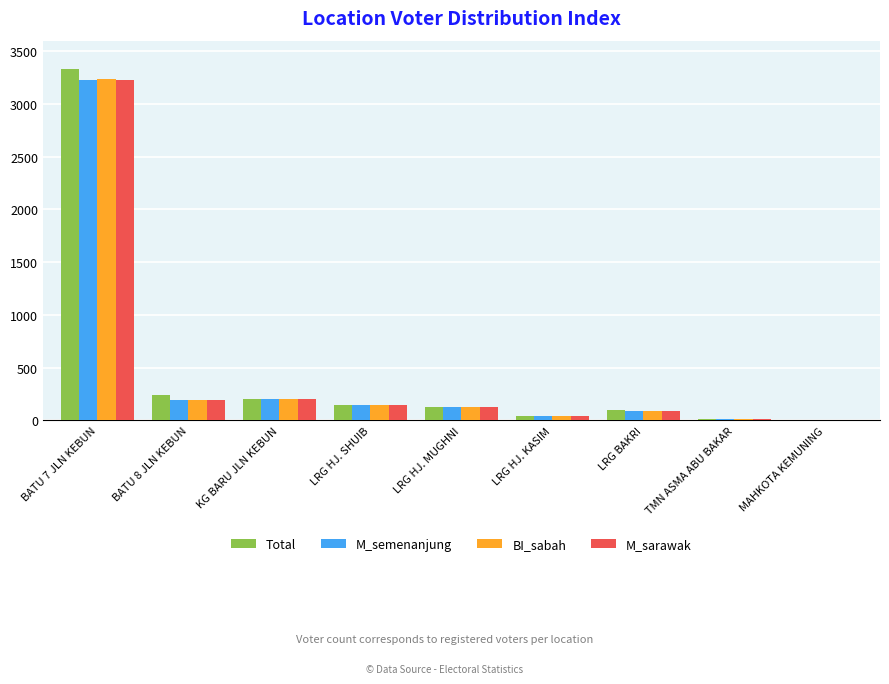

At which category is the sum across all series the highest?

BATU 7 JLN KEBUN